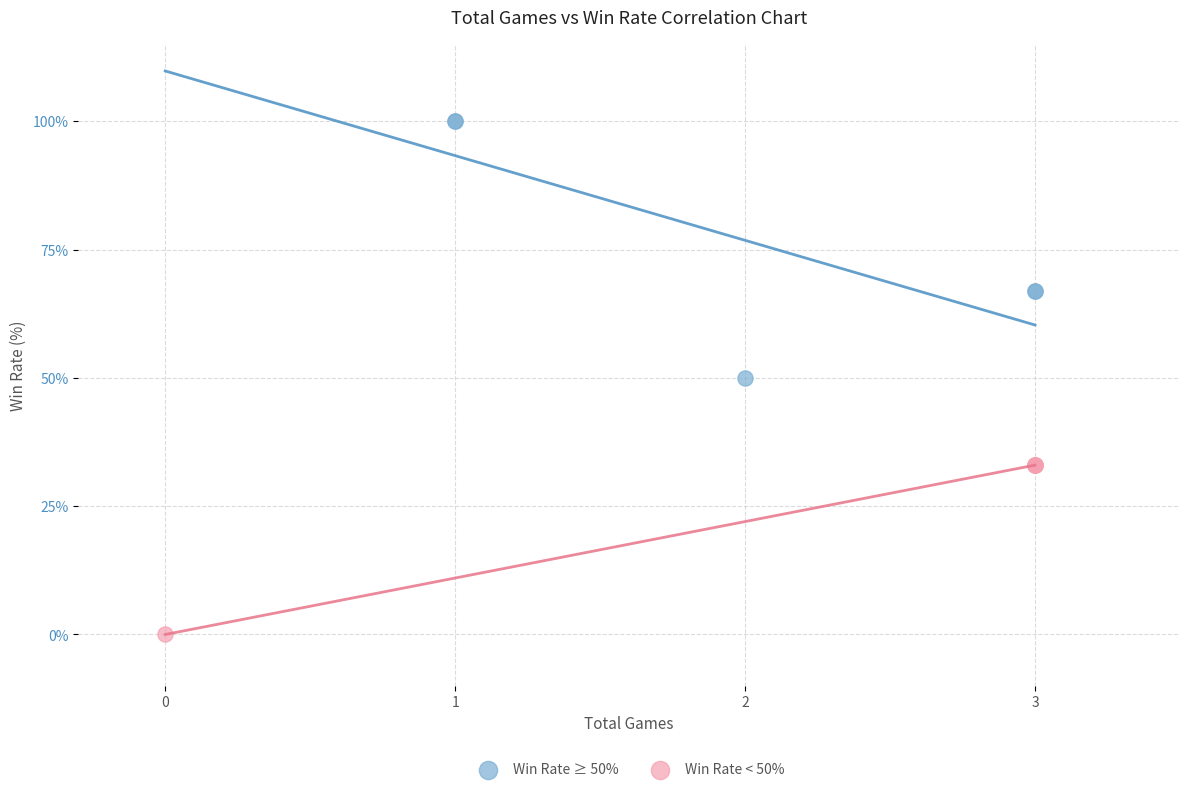

Which series has the largest Y range (max minus min)?

Win Rate ≥ 50%